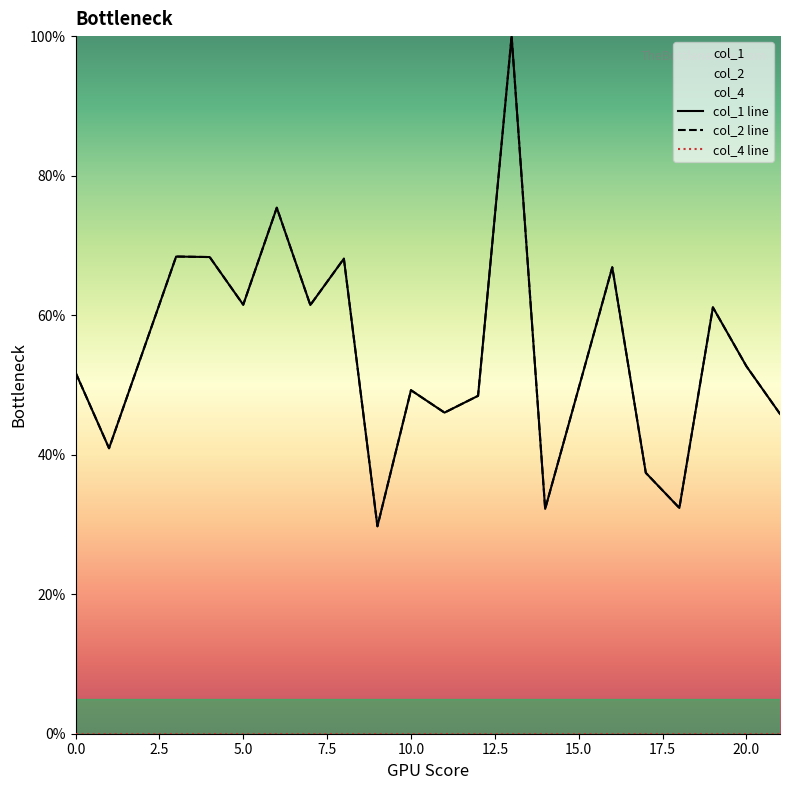

Does the chart display data point markers on the line(s)?

No